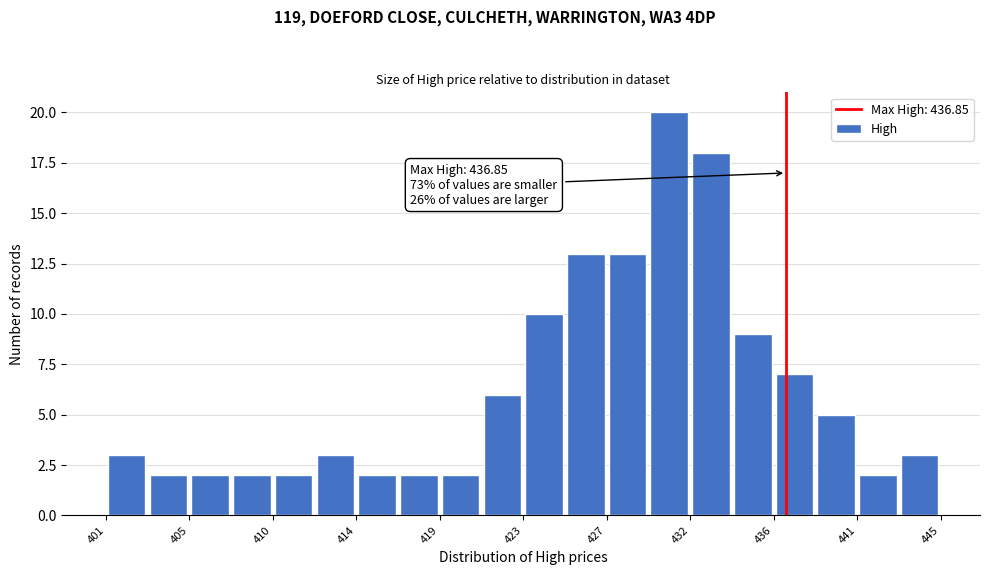

Over which range of the x-axis is the bar tallest?

429.6 to 431.8